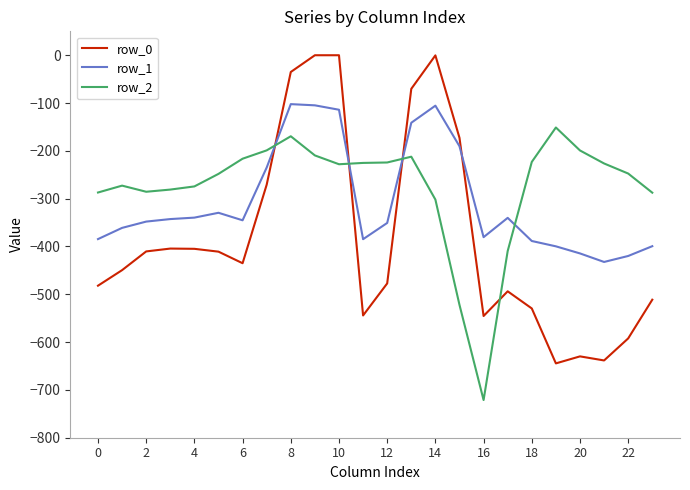

Which series has the largest range (max minus min)?

row_0